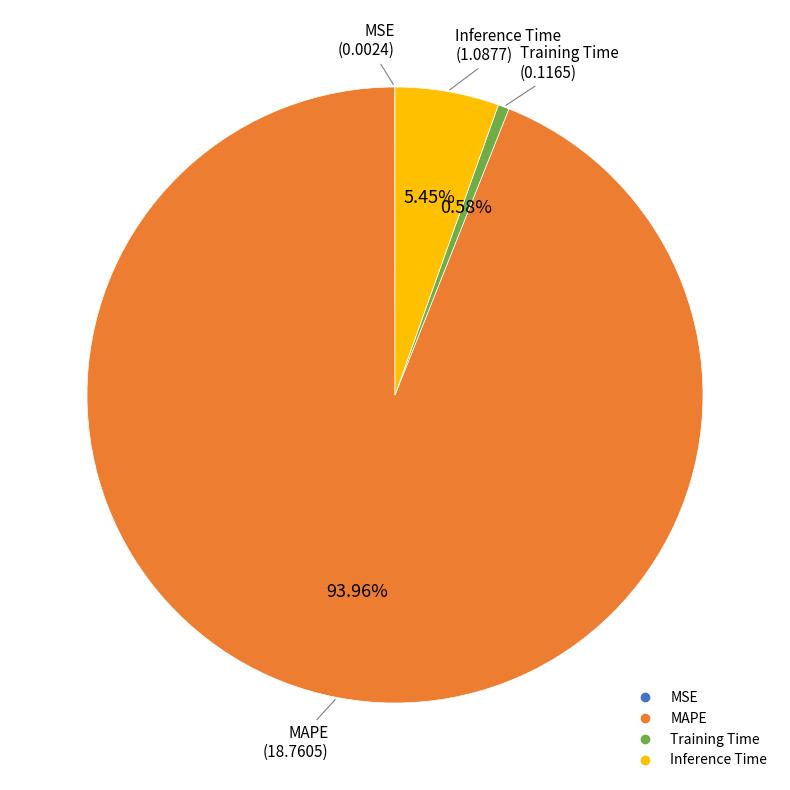

Between Training Time and MAPE, which is larger?

MAPE